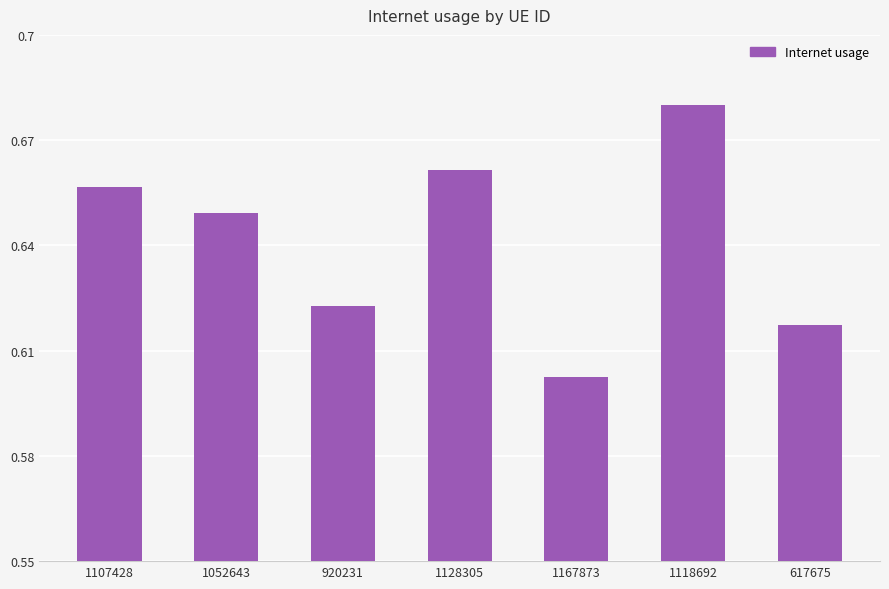

Is it true that the value at 1107428 is 0.4?

False